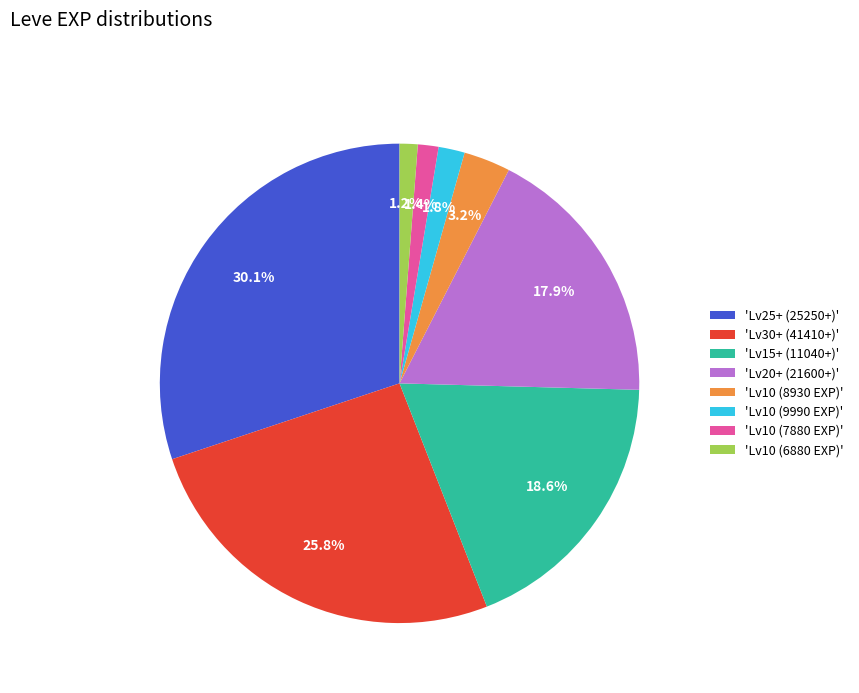

Do 'Lv30+ (41410+)' and 'Lv25+ (25250+)' together represent more than half of the pie?

Yes